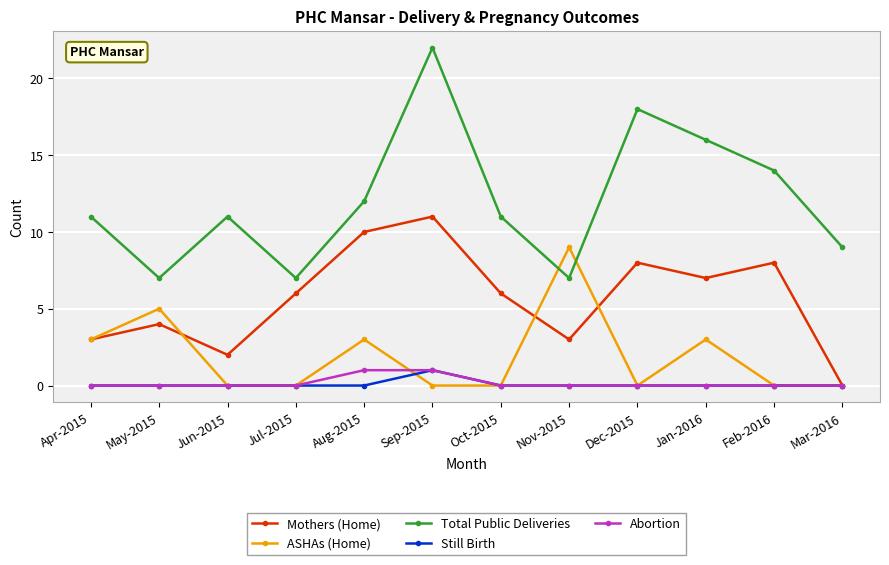

What is the difference between the maximum and second lowest values in the Still Birth series?

1